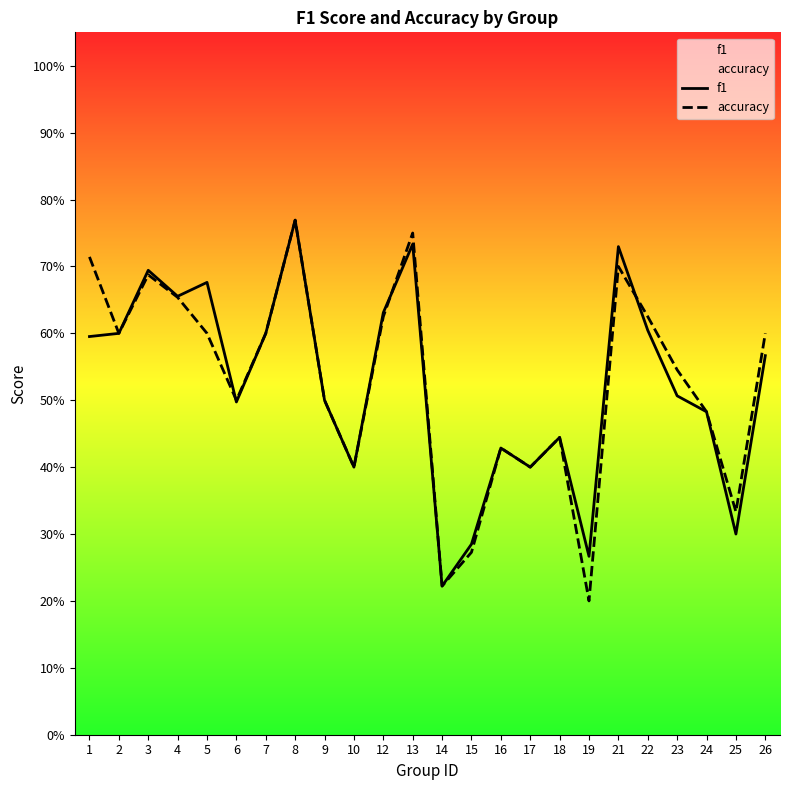

Reading left to right, extract all data points from this chart.

f1: 0.6	0.6	0.7	0.7	0.7	0.5	0.6	0.8	0.5	0.4	0.6	0.7	0.2	0.3	0.4	0.4	0.4	0.3	0.7	0.6	0.5	0.5	0.3	0.6
accuracy: 0.7	0.6	0.7	0.7	0.6	0.5	0.6	0.8	0.5	0.4	0.6	0.8	0.2	0.3	0.4	0.4	0.4	0.2	0.7	0.6	0.5	0.5	0.3	0.6